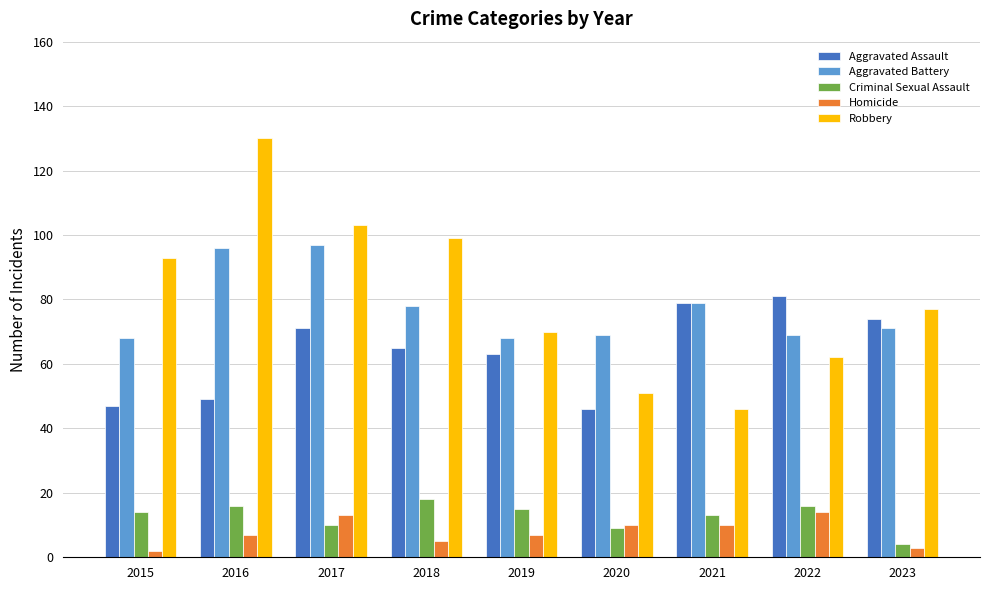

What is the sum of all Homicide values?

71